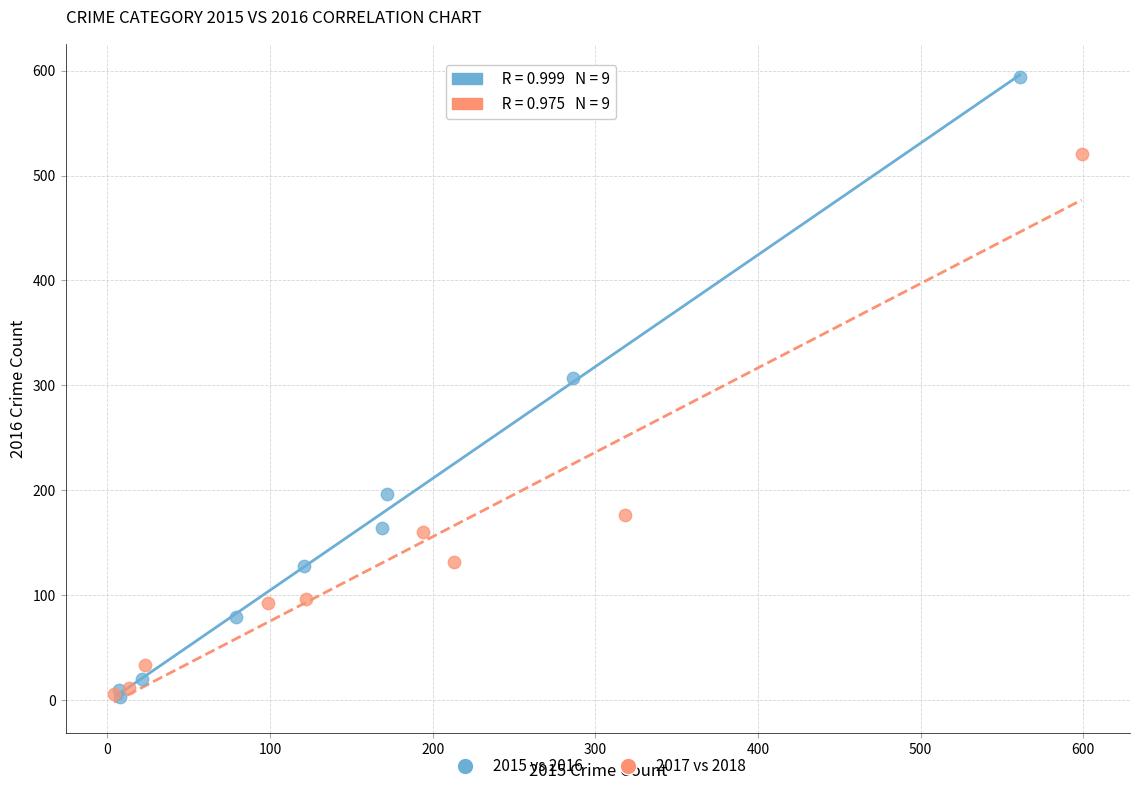

Which series has the widest spread of Y values?

2015 vs 2016